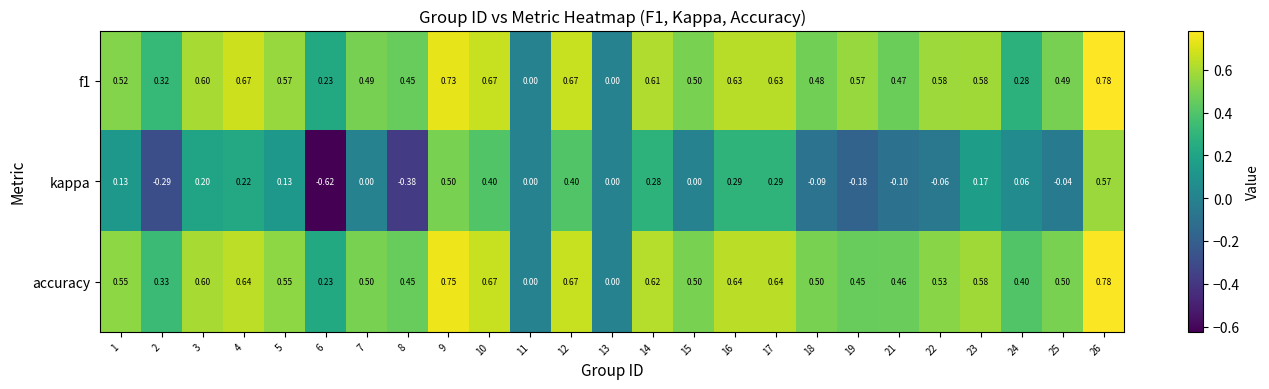

Which series has the largest total across all categories?

accuracy